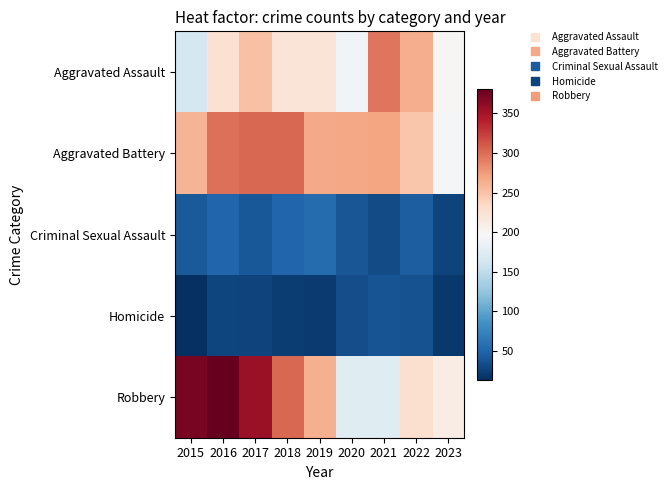

At which category does the chart reach its minimum across all series?

2015